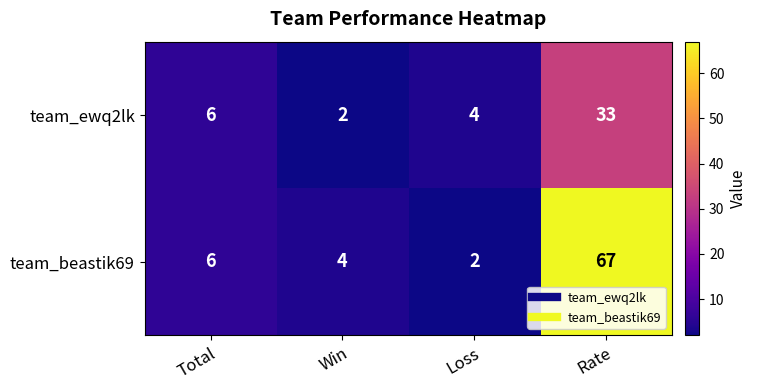

What is the total value across all series at Rate?

100